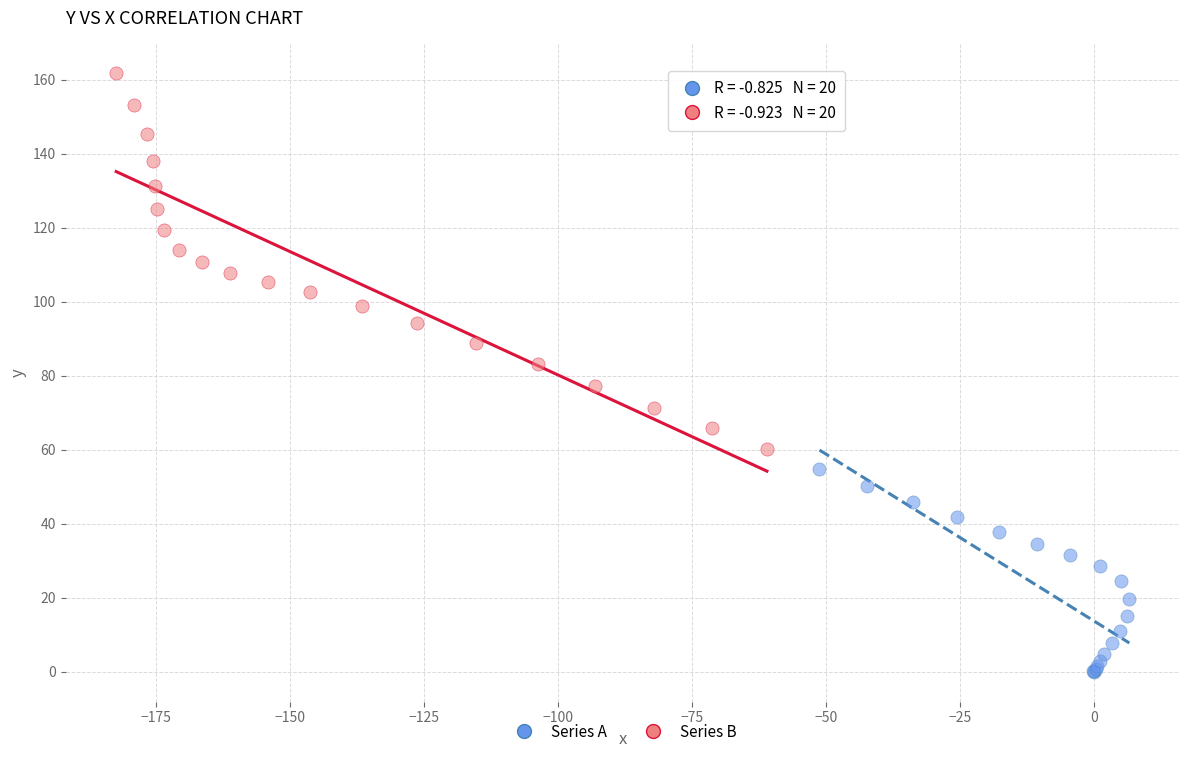

Which series reaches the maximum Y coordinate?

Series B